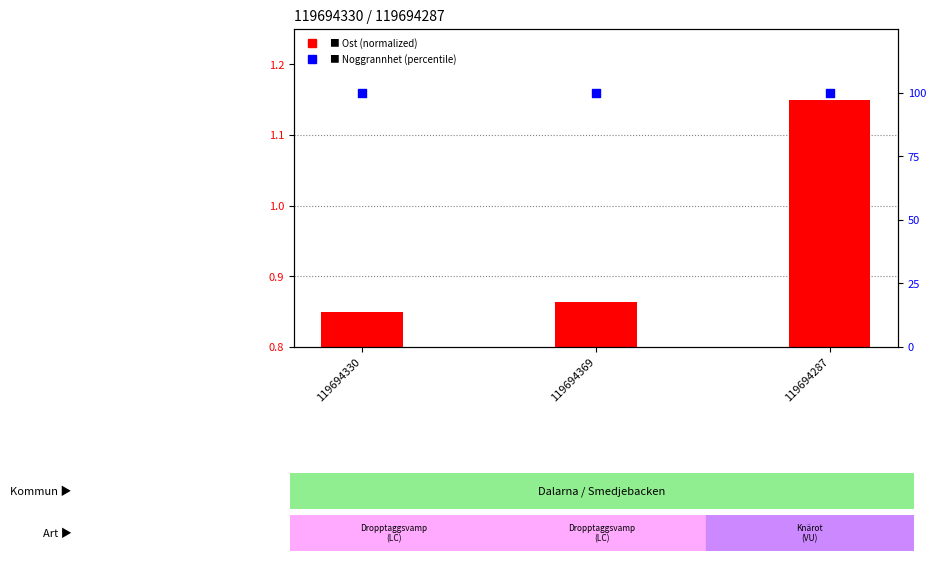

Which series reaches the minimum Y coordinate?

Ost (normalized)